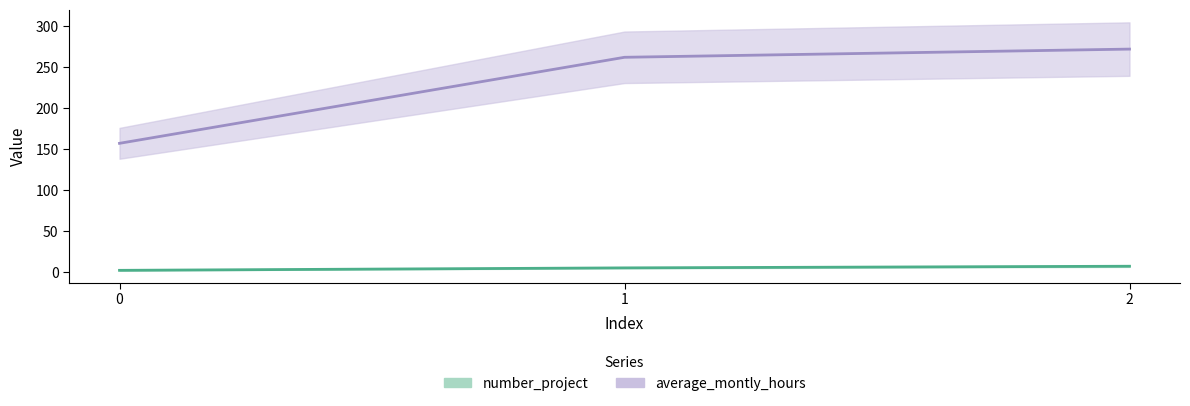

What is the value of the number_project_line point at the 3rd from the left?

7